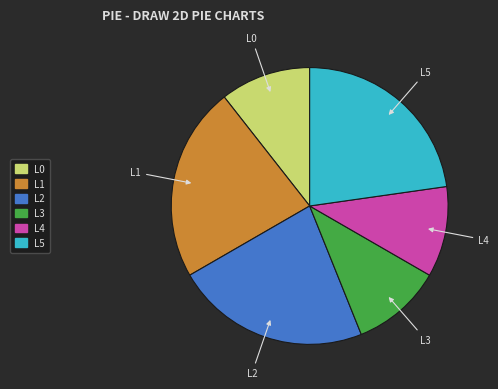

Which has a higher value, L3 or L5?

L5